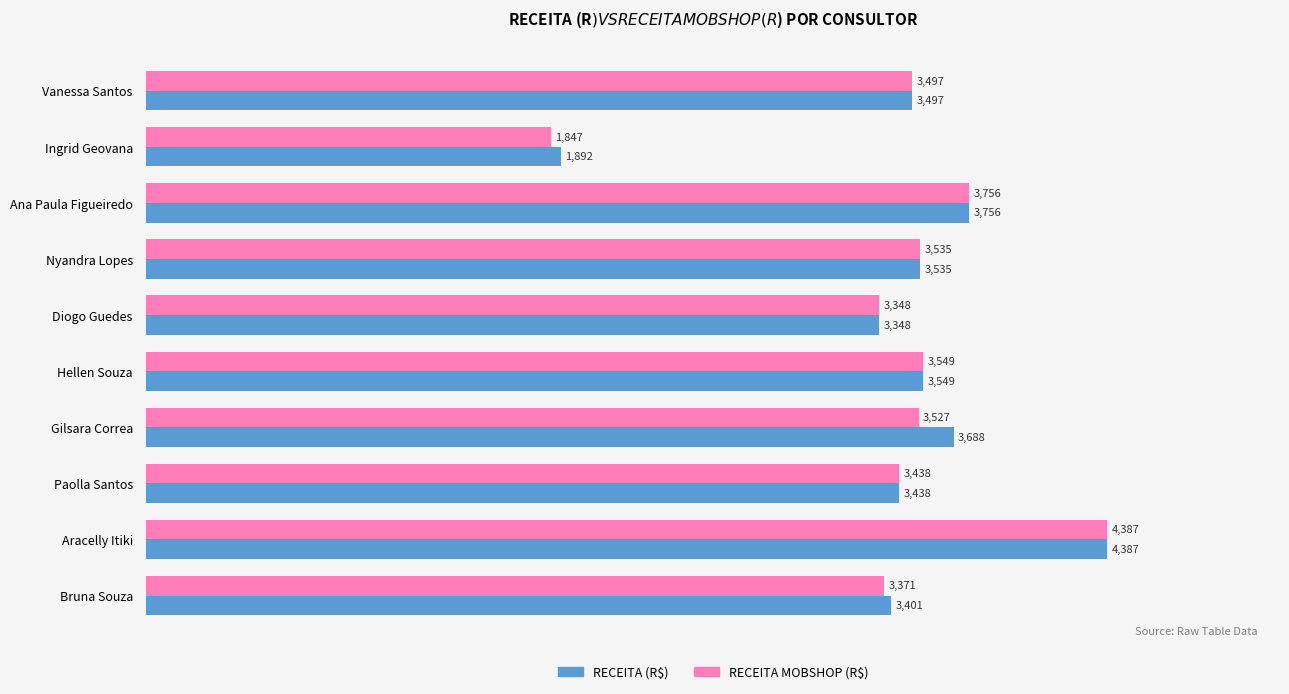

Which series has the largest range (max minus min)?

RECEITA MOBSHOP (R$)